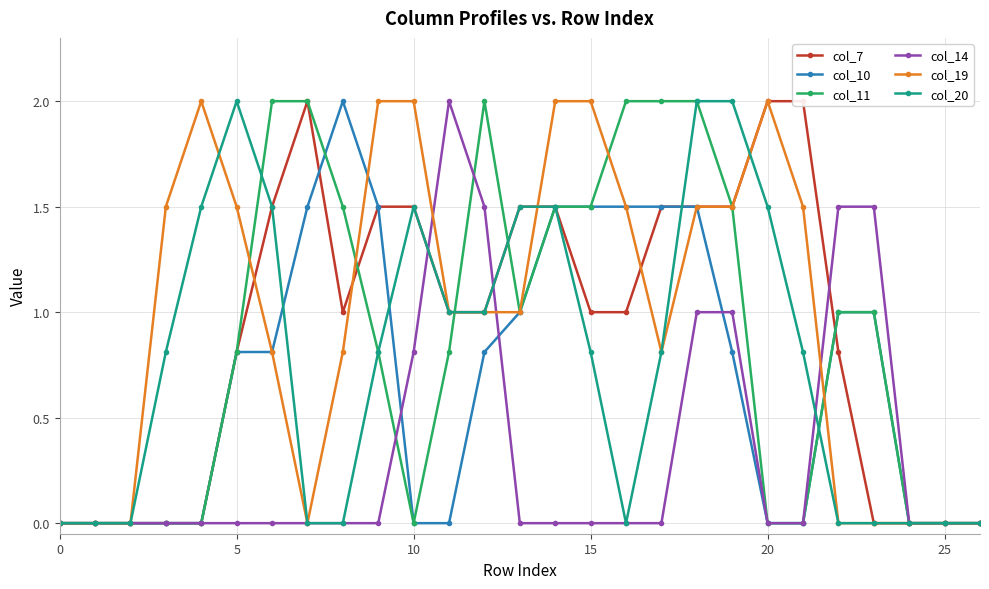

Is this an area chart (filled region under the line)?

No